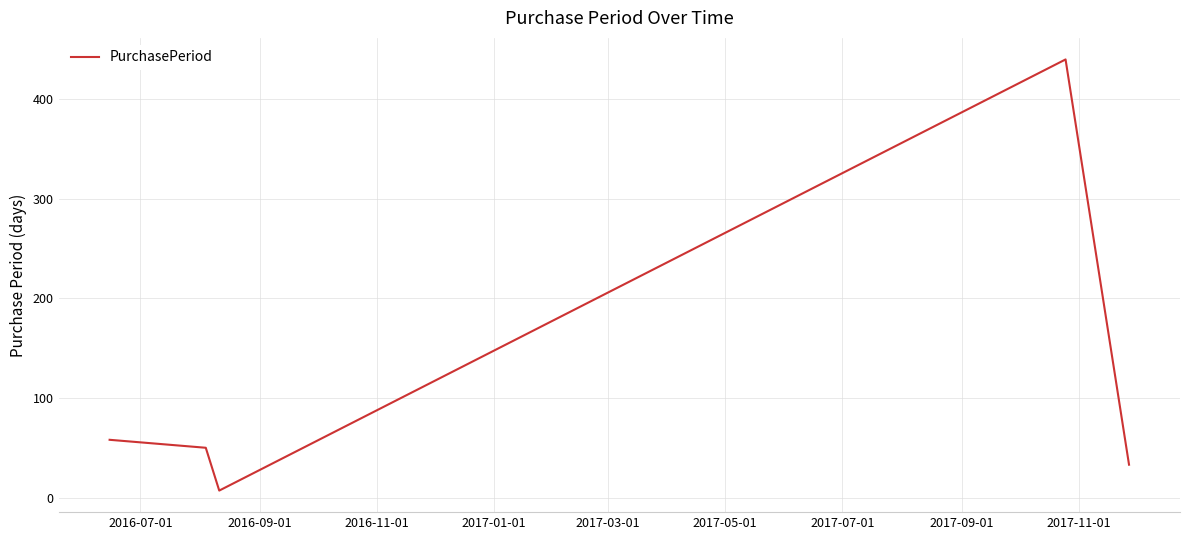

What is the maximum value shown in the chart?

440